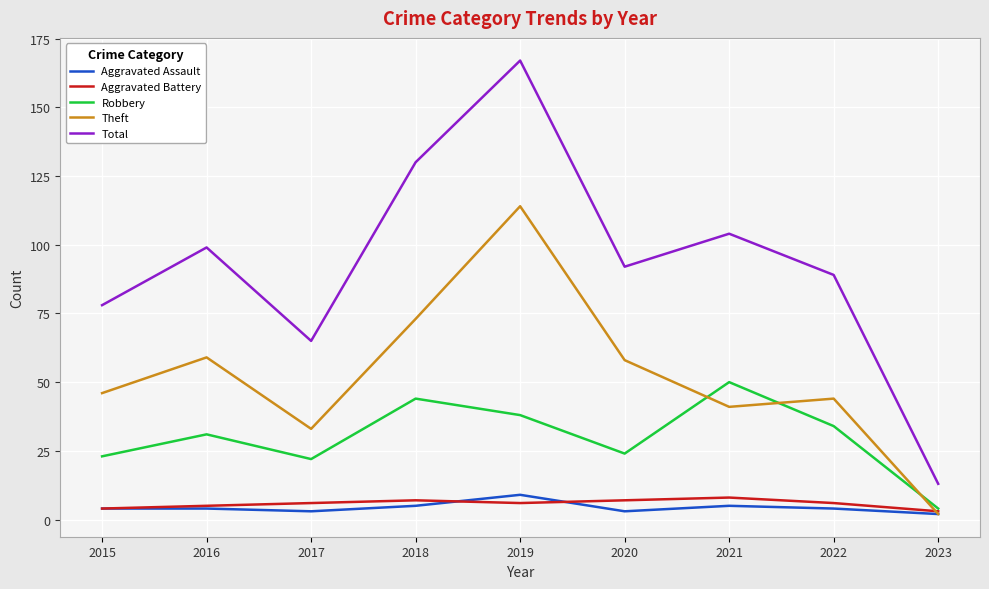

What is the total value across all series at 2019?

334